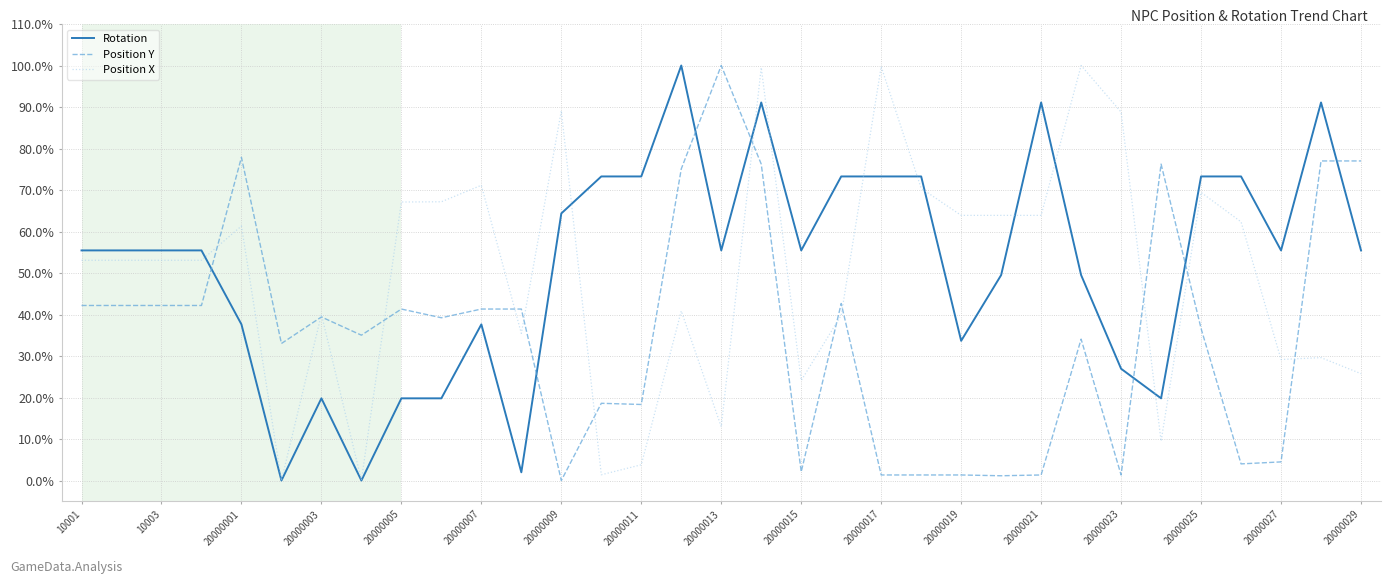

What is the greatest value displayed?

100.0